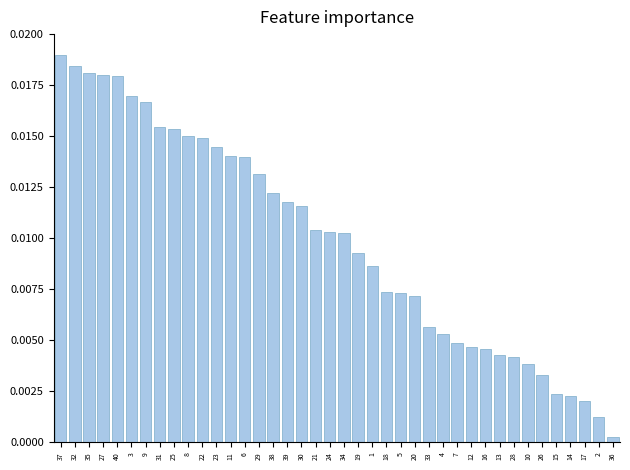

How many bars are there in total?

40